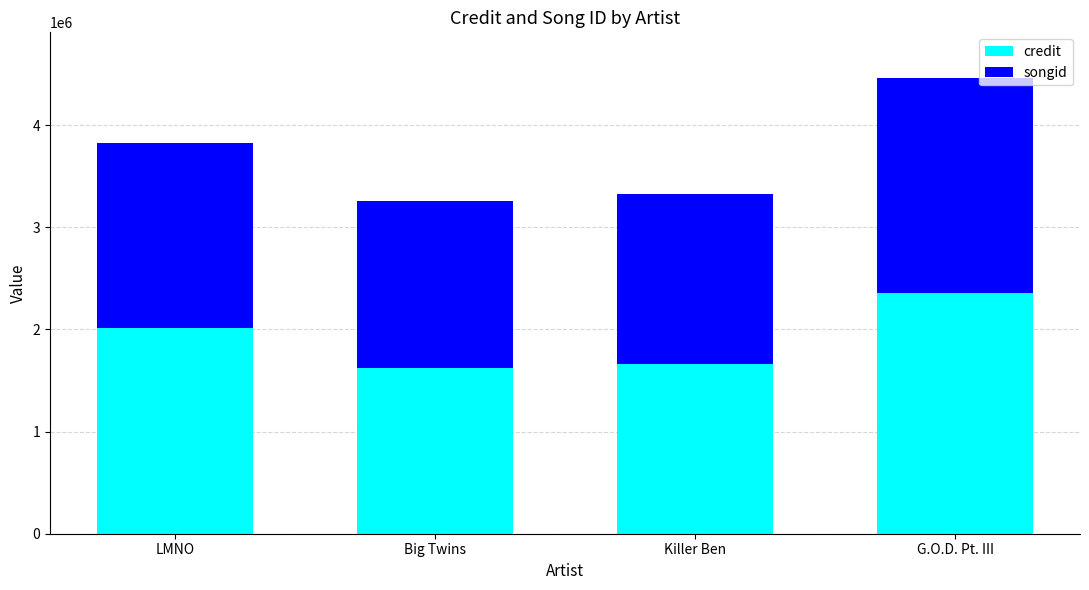

The credit series shows 1661118 at Killer Ben. True or false?

True